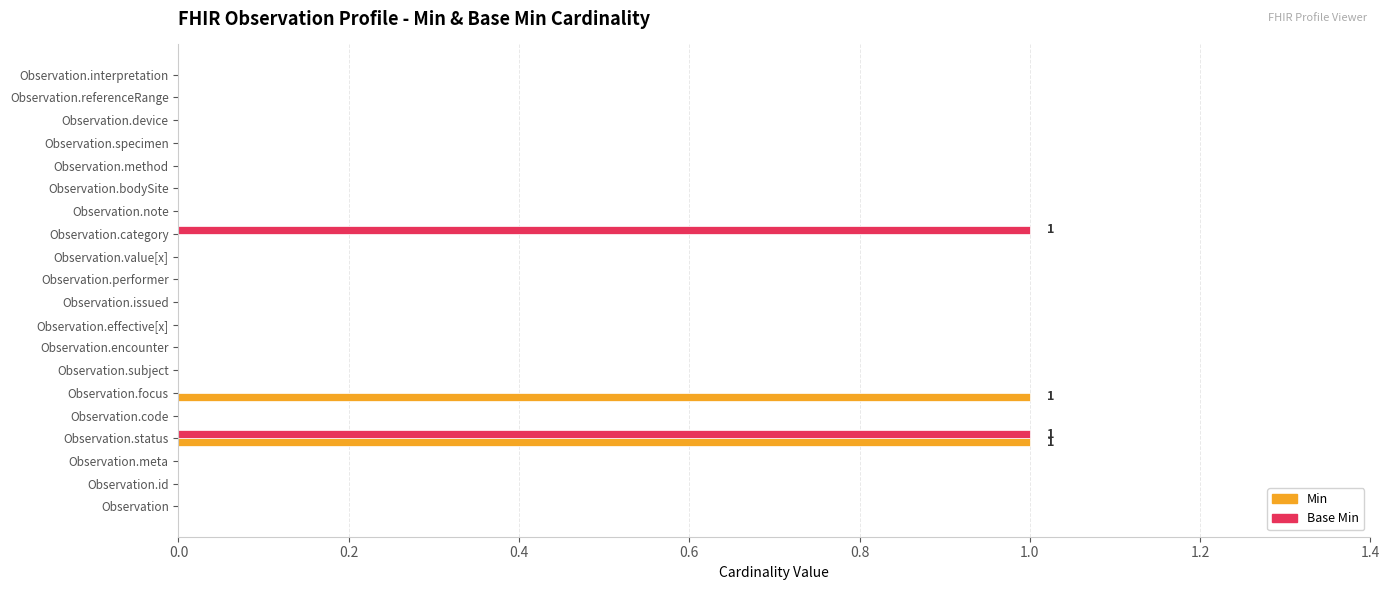

At which category is the sum across all series the highest?

Observation.status